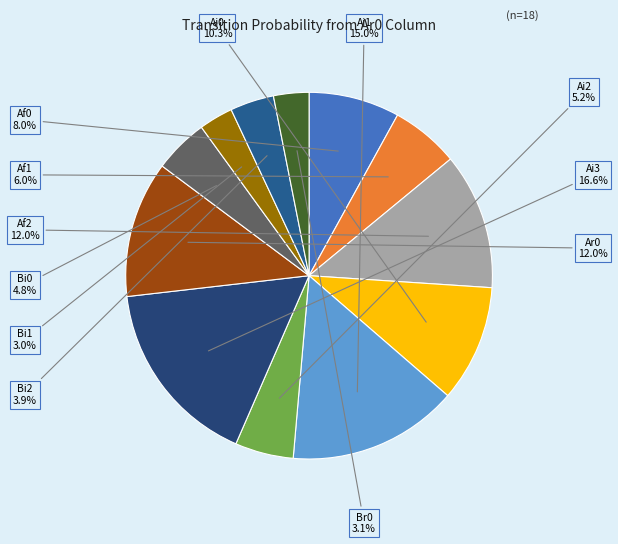

Does any single category account for the majority?

No